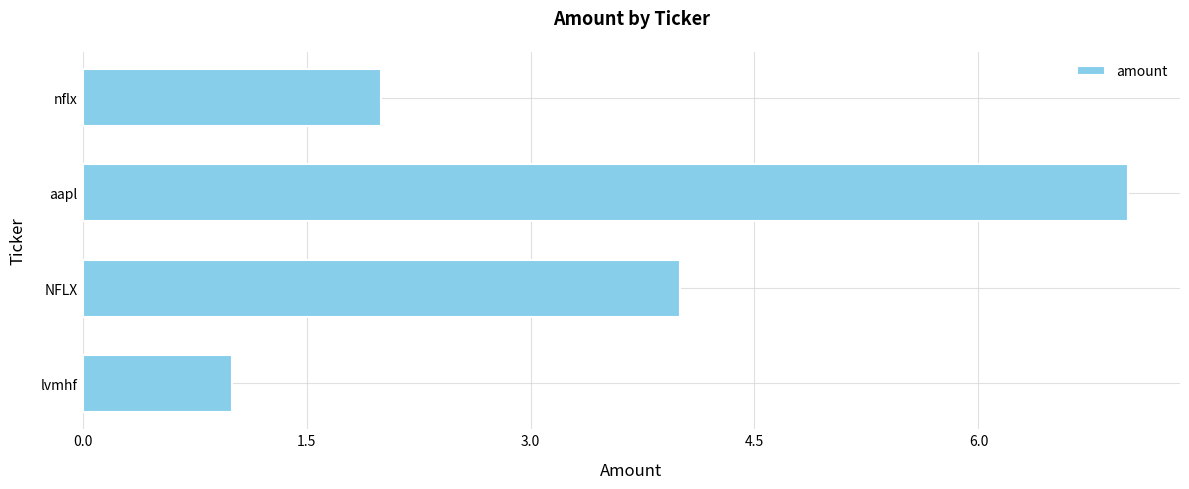

What is the maximum value shown in the chart?

7